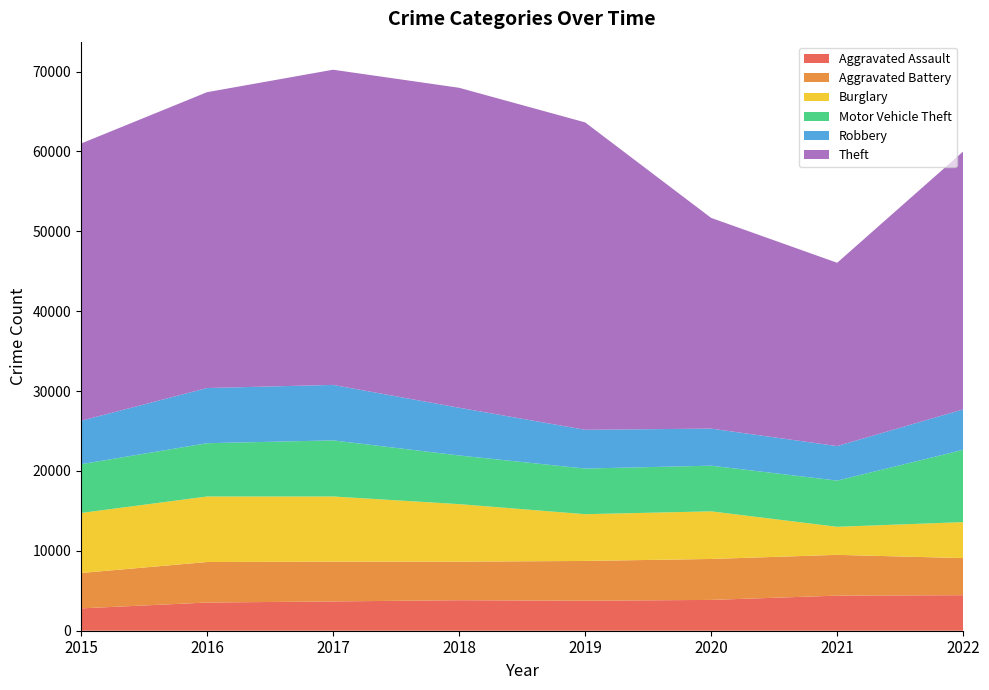

Reading left to right, extract all data points from this chart.

Aggravated Assault: 2015=2796	2016=3528	2017=3666	2018=3821	2019=3755	2020=3857	2021=4392	2022=4446
Aggravated Battery: 2015=4431	2016=5073	2017=4983	2018=4823	2019=4981	2020=5127	2021=5107	2022=4647
Burglary: 2015=7515	2016=8202	2017=8157	2018=7205	2019=5853	2020=5961	2021=3511	2022=4503
Motor Vehicle Theft: 2015=6104	2016=6672	2017=7022	2018=6093	2019=5713	2020=5718	2021=5785	2022=9051
Robbery: 2015=5436	2016=6909	2017=6947	2018=5975	2019=4853	2020=4642	2021=4321	2022=5065
Theft: 2015=34710	2016=37038	2017=39459	2018=40056	2019=38485	2020=26378	2021=22947	2022=32290